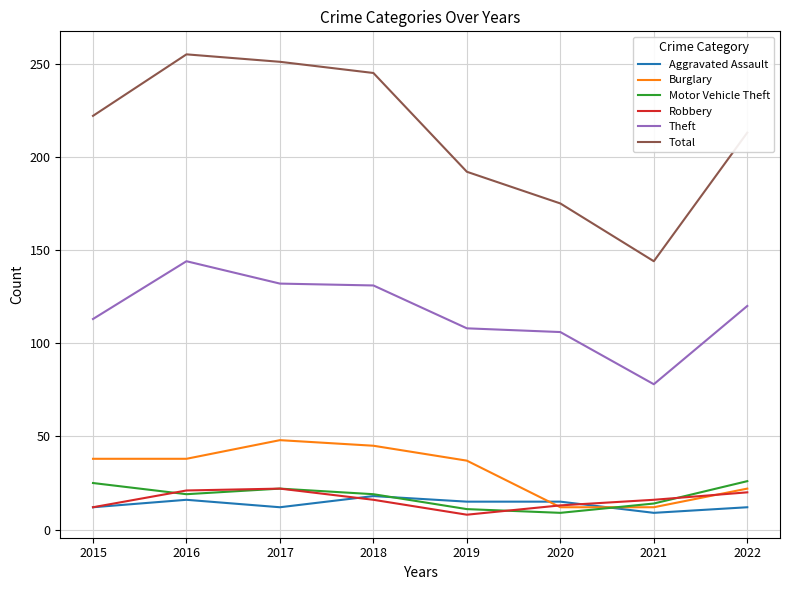

What is the approximate value of Theft at 2017, to the nearest 5?

130